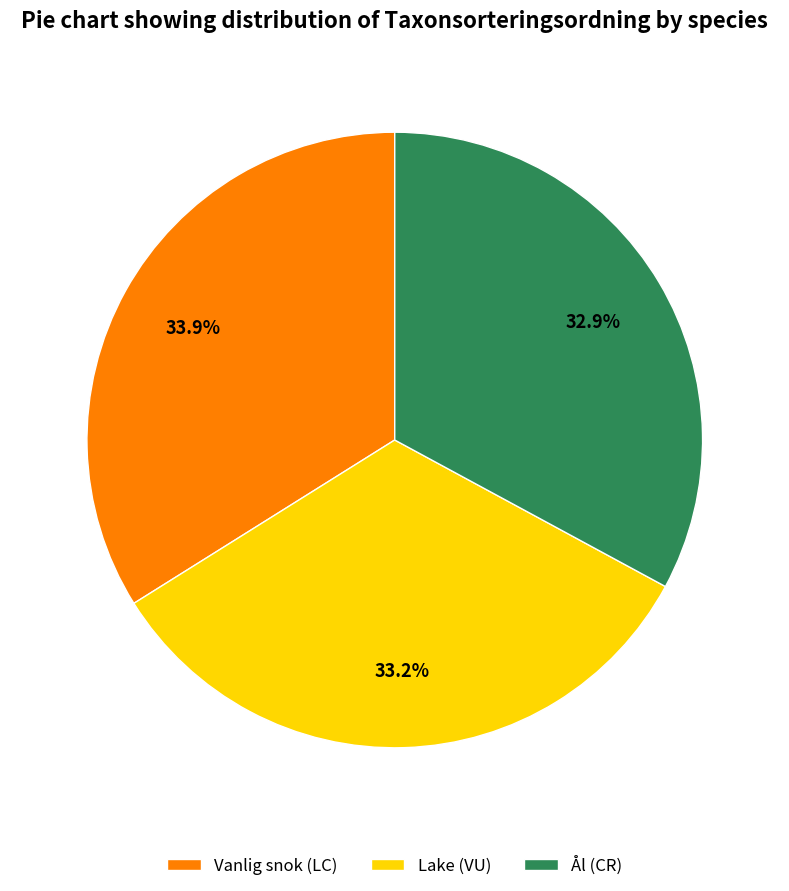

Is it true that Ål (CR) is 46% of the pie?

False